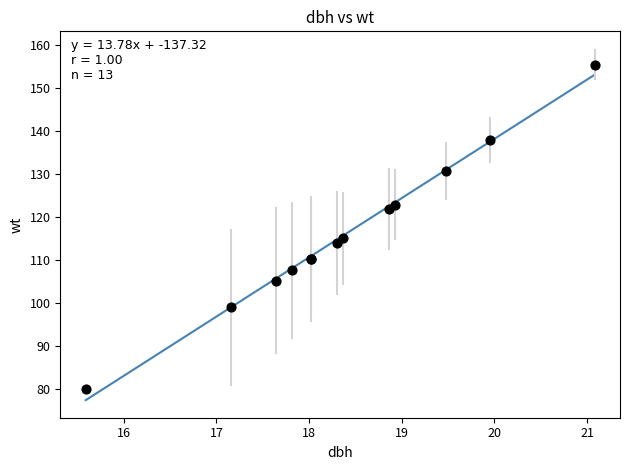

What Y value in the scatter plot is closest to 117?

115.0